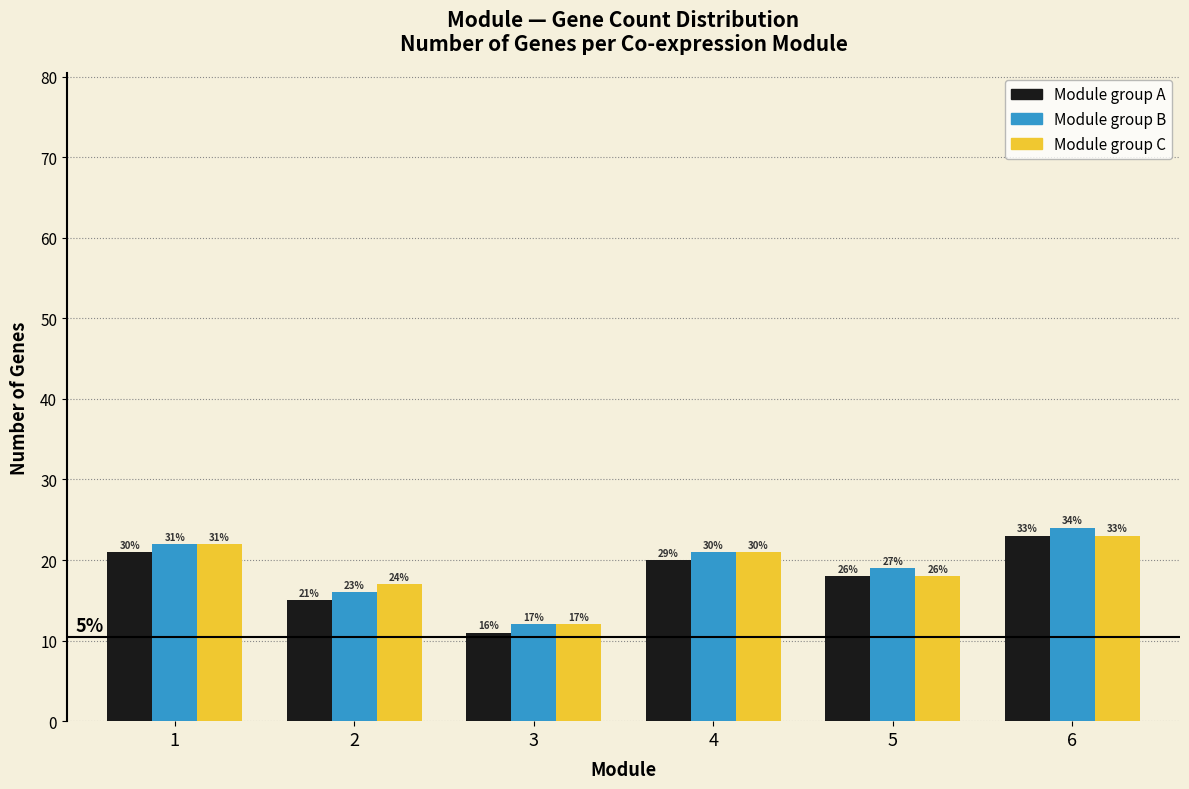

What are all the series names shown in the legend?

Module group A, Module group B, Module group C